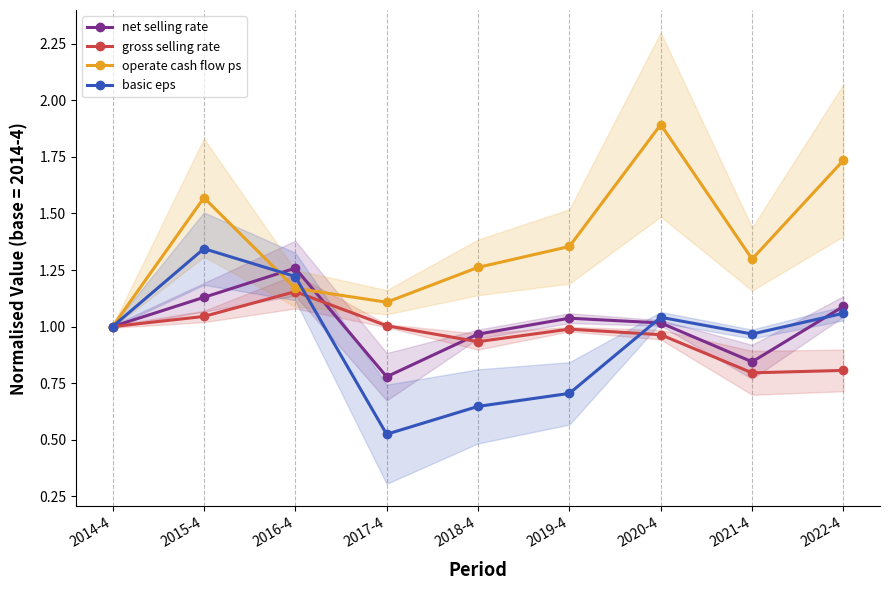

At which label does basic eps reach its minimum?

2017-4